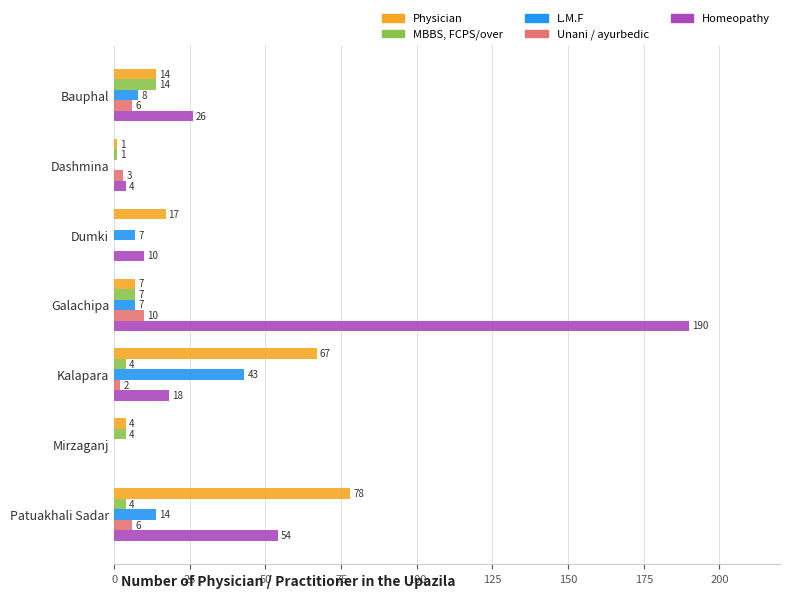

Between Bauphal and Dashmina, which series saw the biggest shift?

Homeopathy